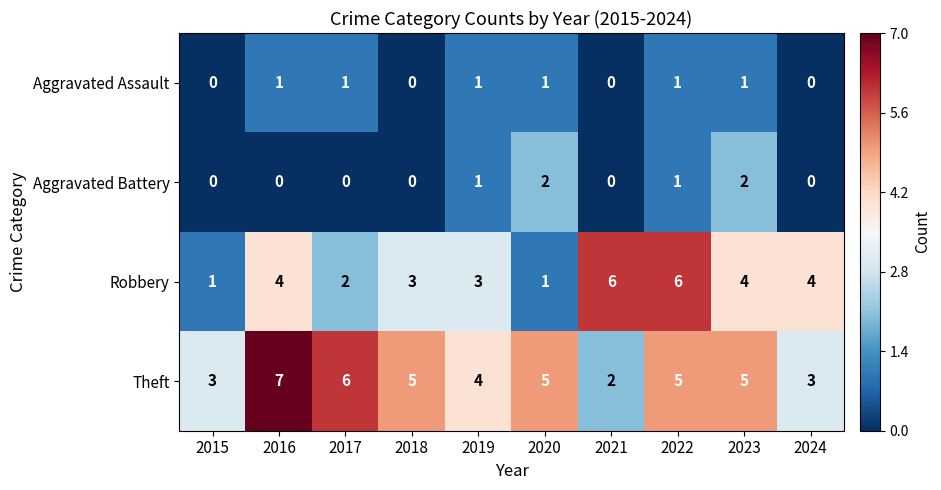

What is the spread (max minus min) of values at 2016?

7